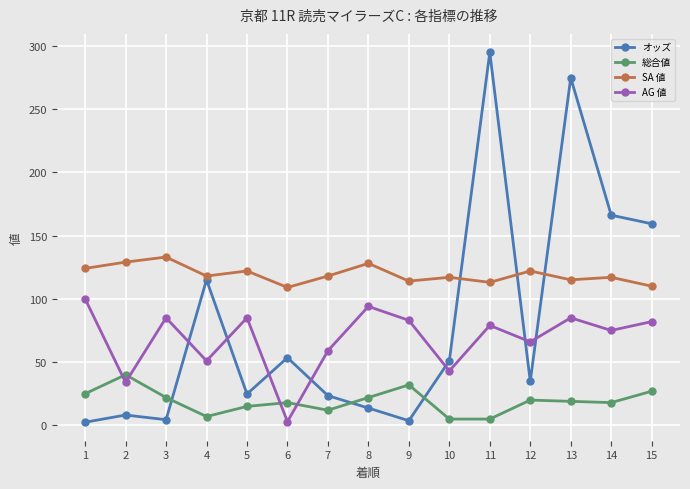

At which label does AG 値 reach its peak?

1